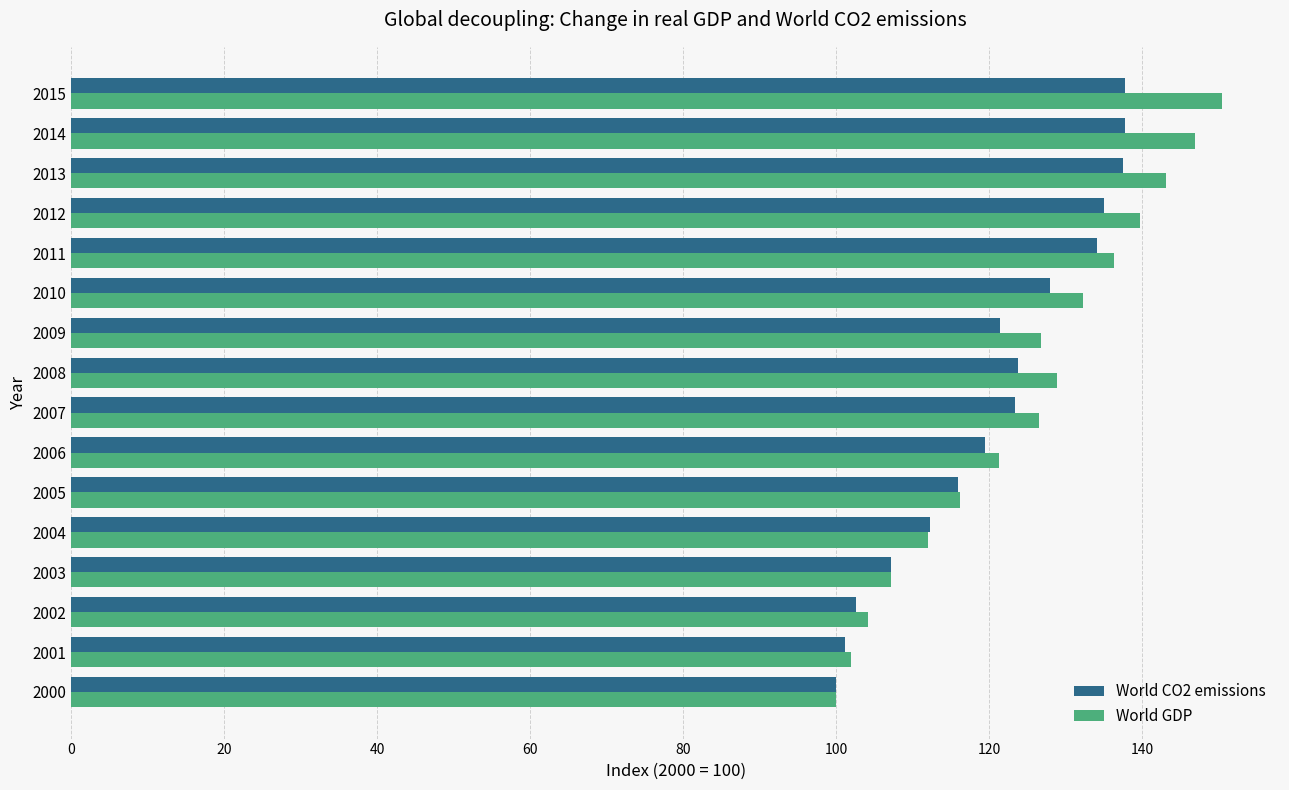

Is it true that World CO2 emissions equals 112.3 at 2004?

True